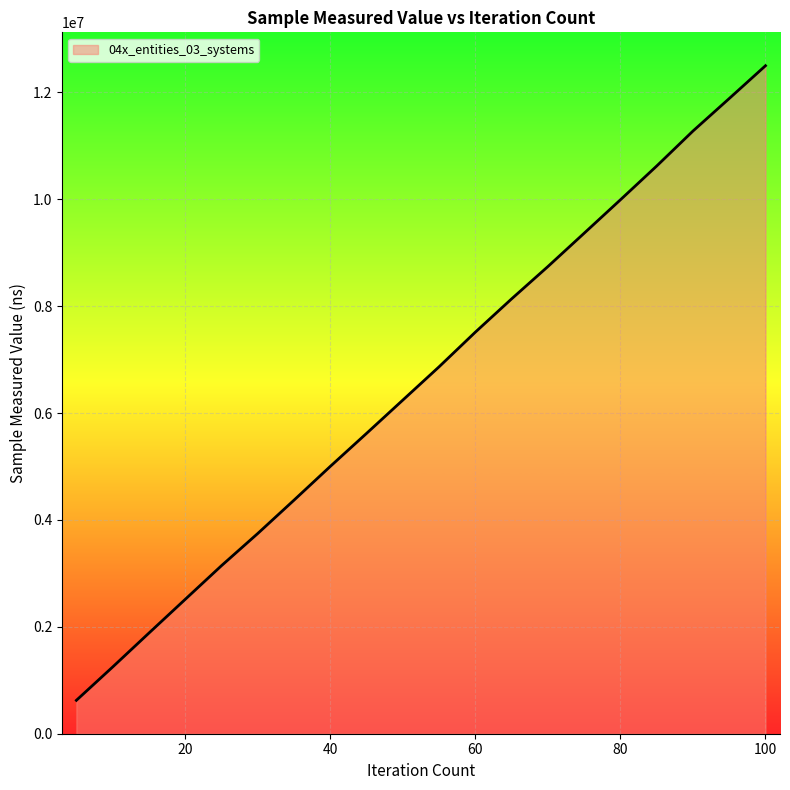

What is the greatest value displayed?

12500900